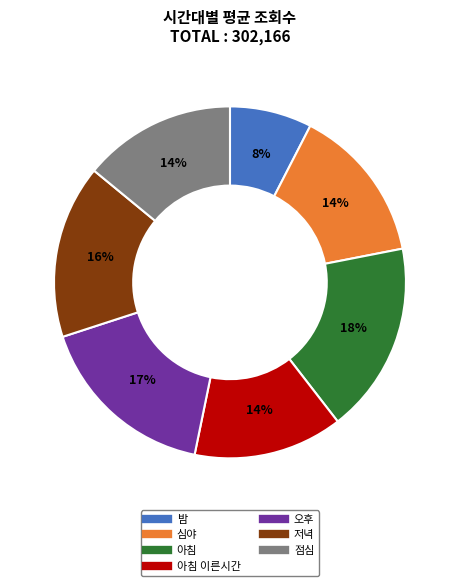

Count the number of slices in the pie.

7